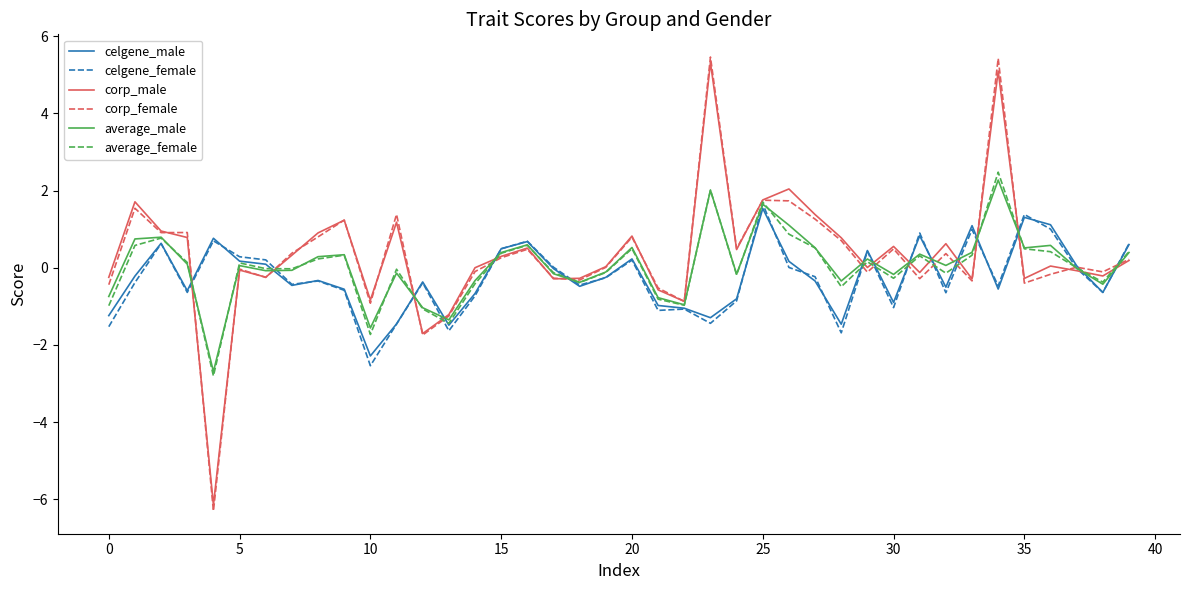

Which series has the widest spread of values?

corp_female